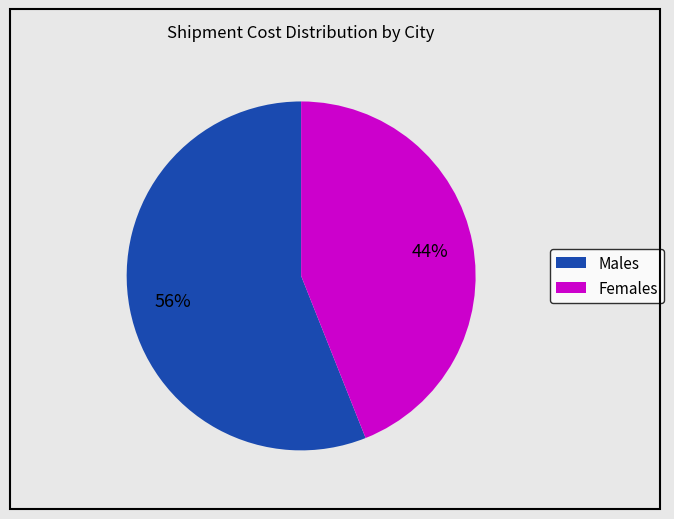

To the nearest percent, what is the average slice percentage?

50%